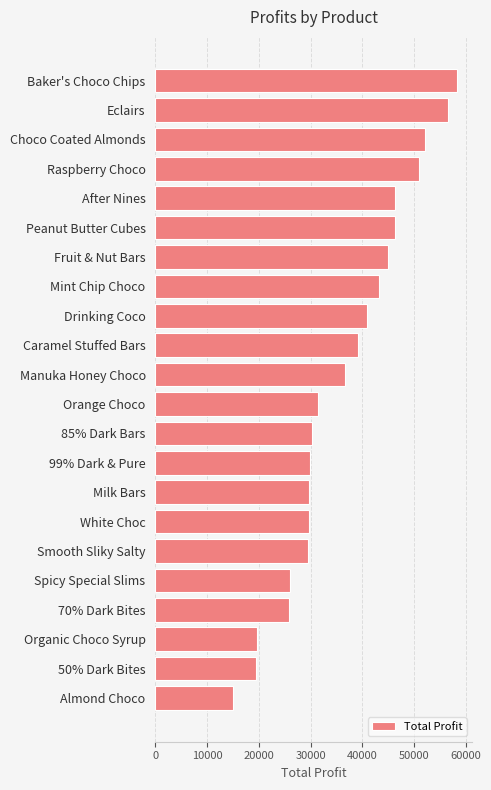

What is the label of the 17th bar from the bottom?

Peanut Butter Cubes